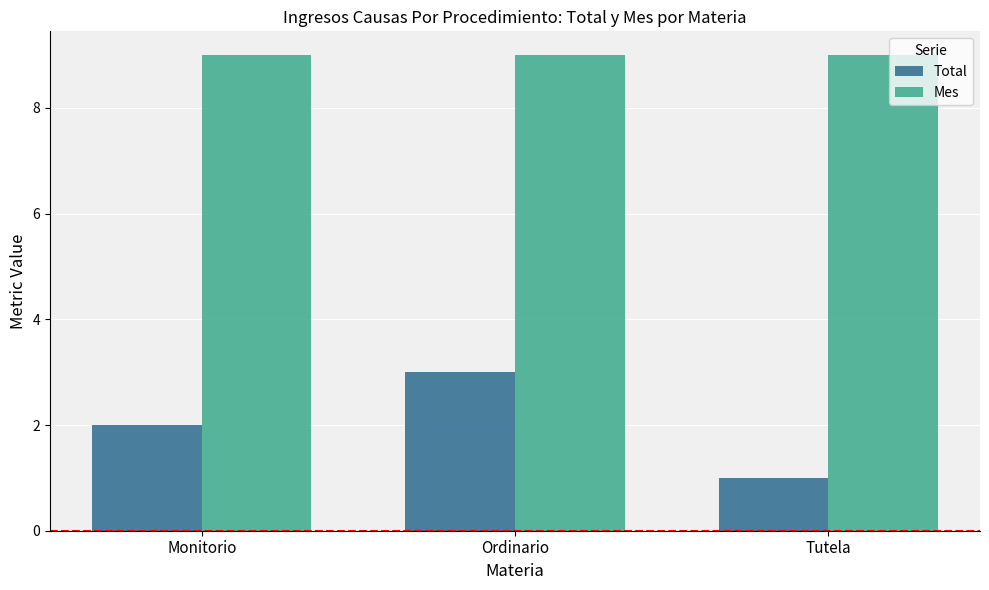

Rank the series by their average value, from highest to lowest.

Mes, Total